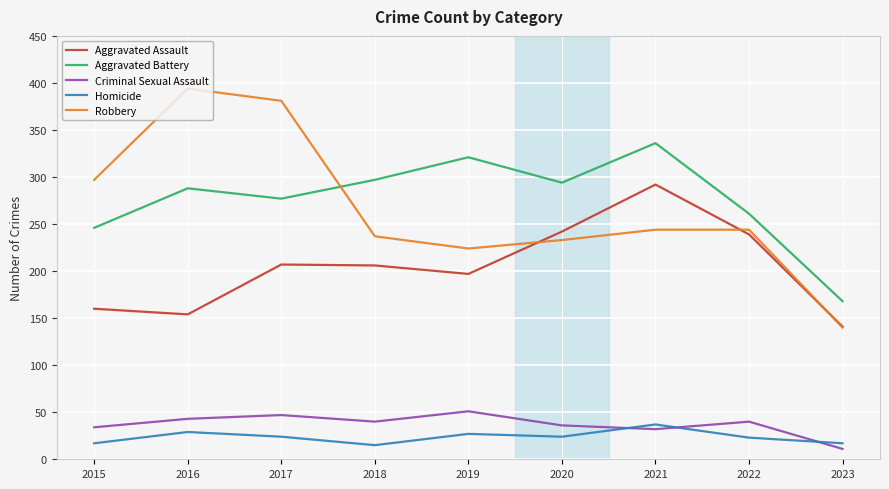

What is the smallest value displayed?

11